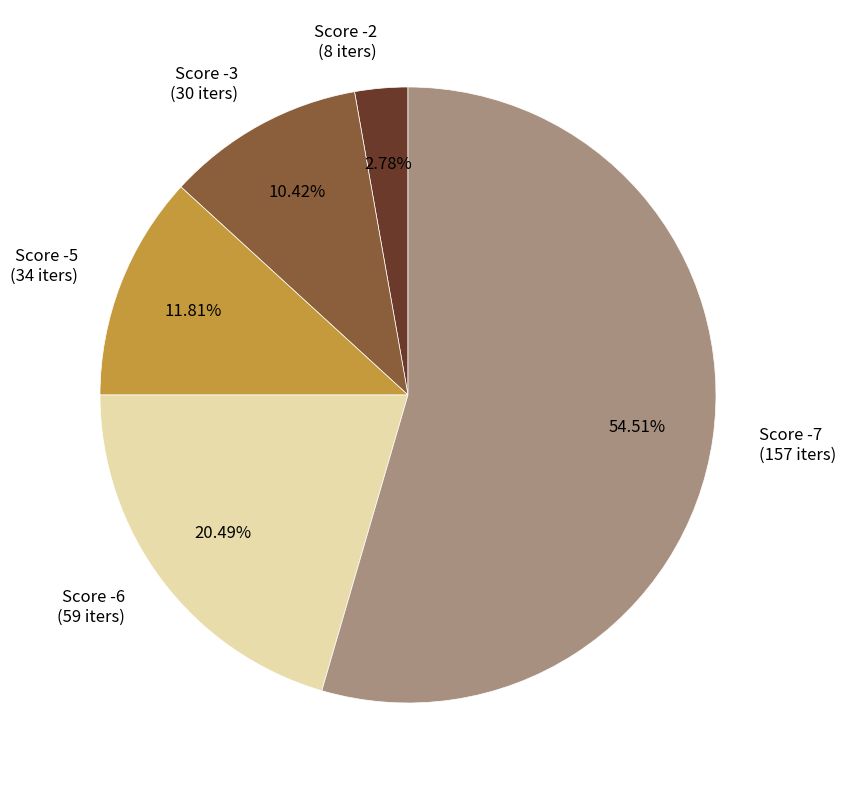

Is the sum of Score -7 (157 iters) and Score -5 (34 iters) greater than half?

Yes